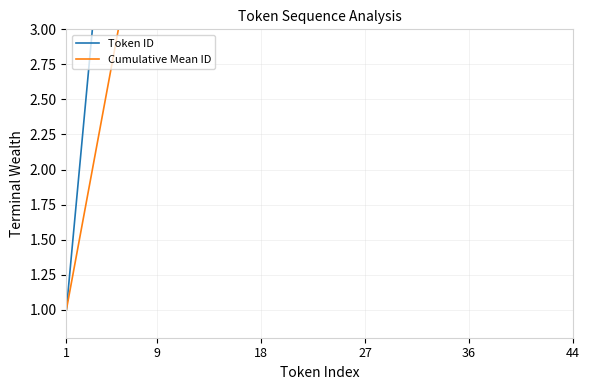

True or false: Token ID and Cumulative Mean ID intersect in this chart.

False